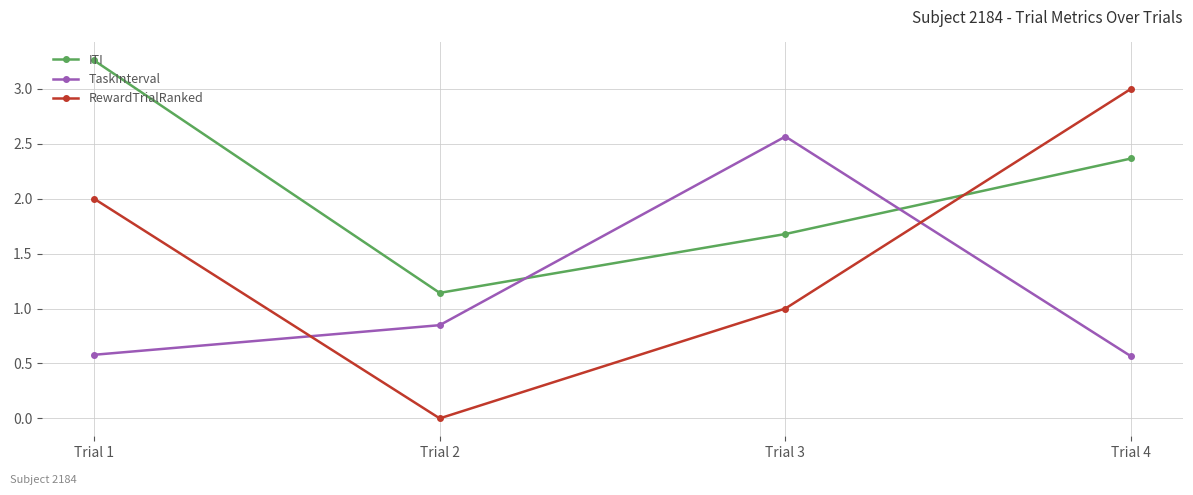

Count the RewardTrialRanked values in the range 1 to 3.

3